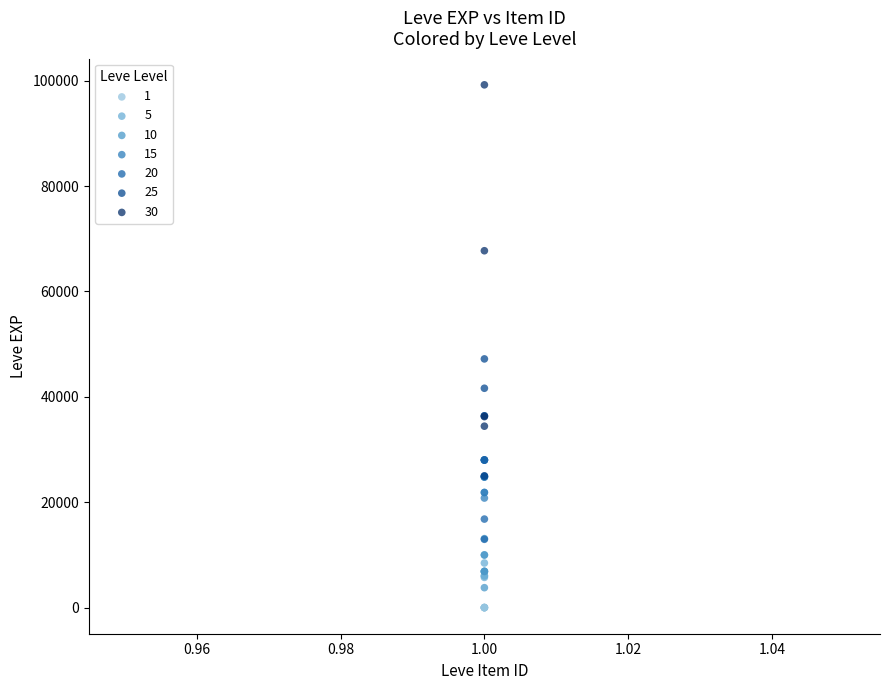

Which series contains the highest Y value?

30